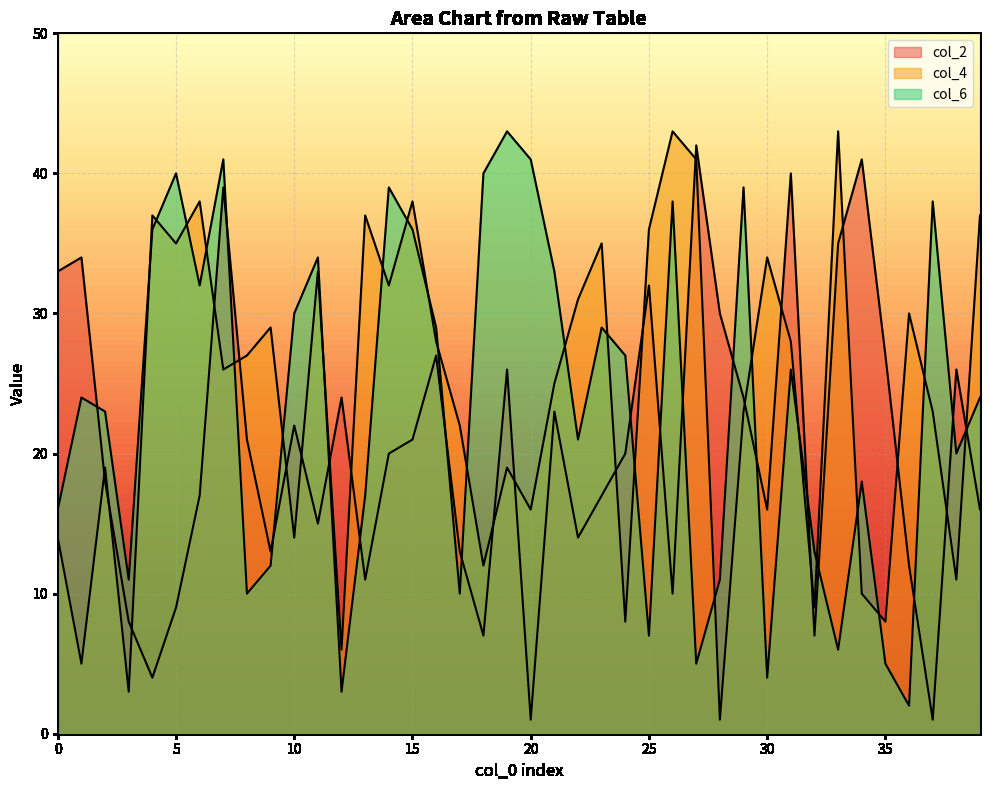

Where is col_2 nearest to the value 21?

8